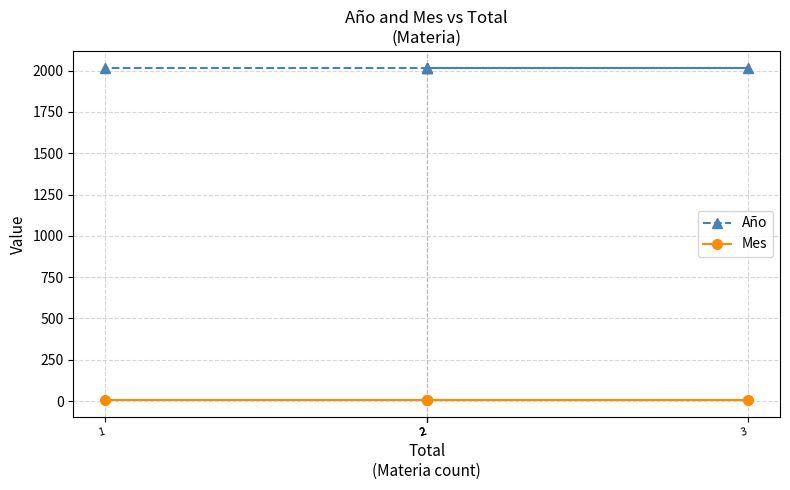

Which category has the lowest value in the Mes series?

2